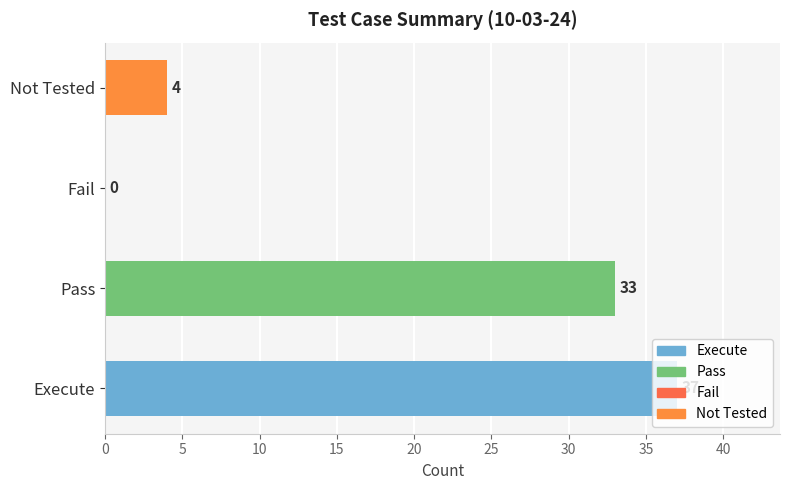

The value at Fail is -11. True or false?

False